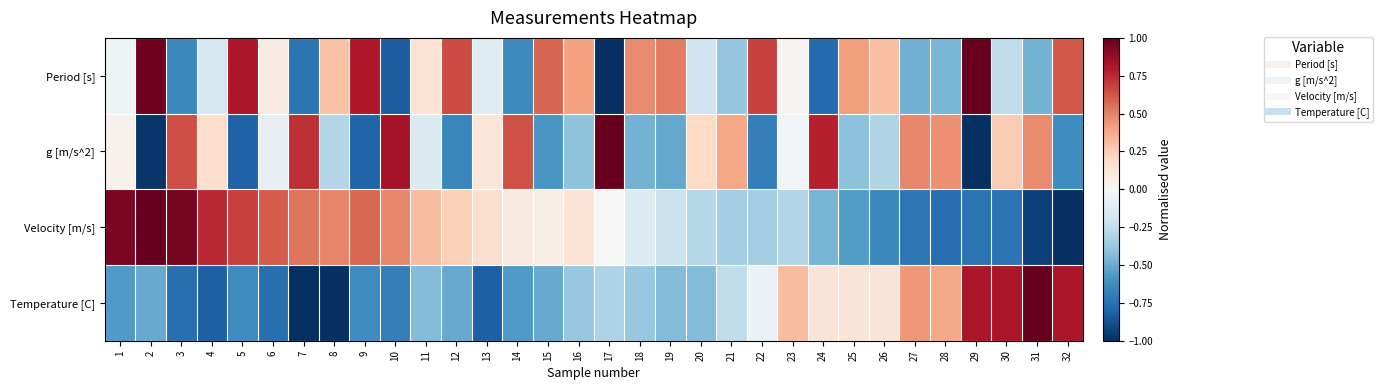

Which series changed the most between 9 and 26?

Velocity [m/s]